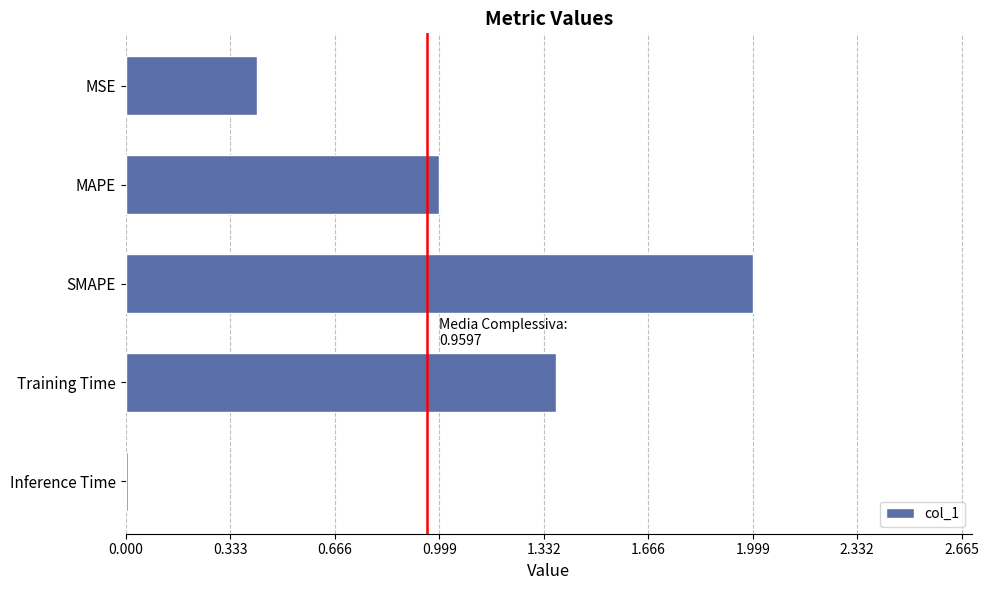

Are the bars horizontal?

Yes